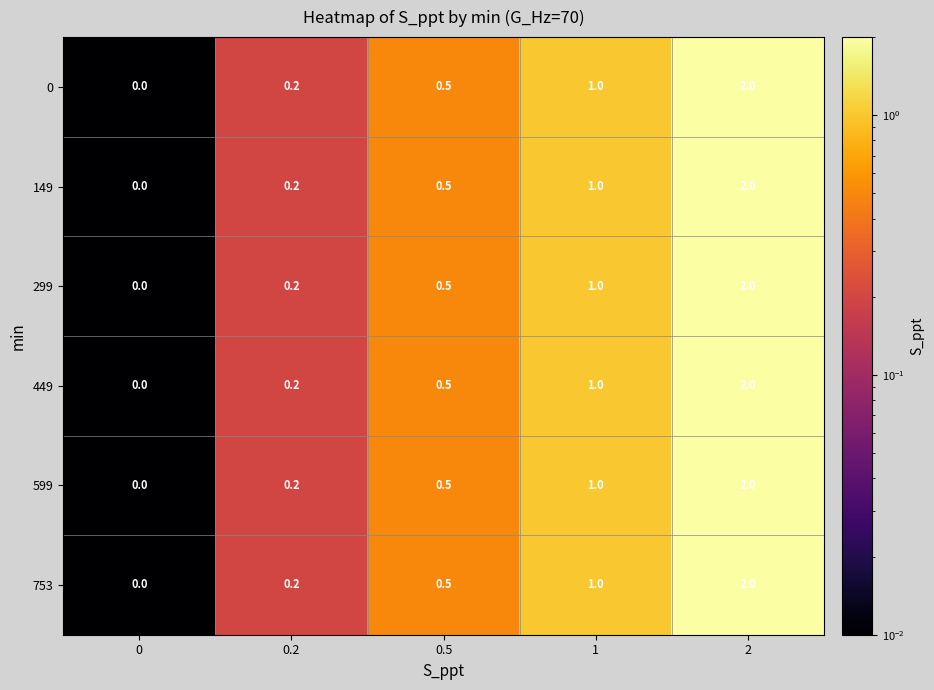

Reading left to right, what are all the values shown in this chart?

0: 0.0	0.2	0.5	1.0	2.0
149: 0.0	0.2	0.5	1.0	2.0
299: 0.0	0.2	0.5	1.0	2.0
449: 0.0	0.2	0.5	1.0	2.0
599: 0.0	0.2	0.5	1.0	2.0
753: 0.0	0.2	0.5	1.0	2.0